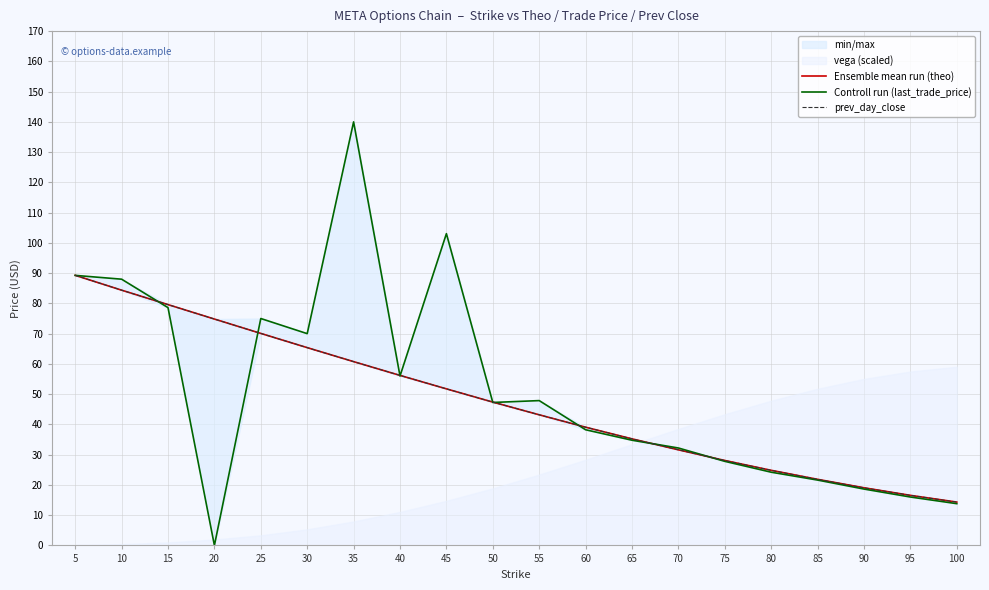

How many categories are shown in the chart?

20